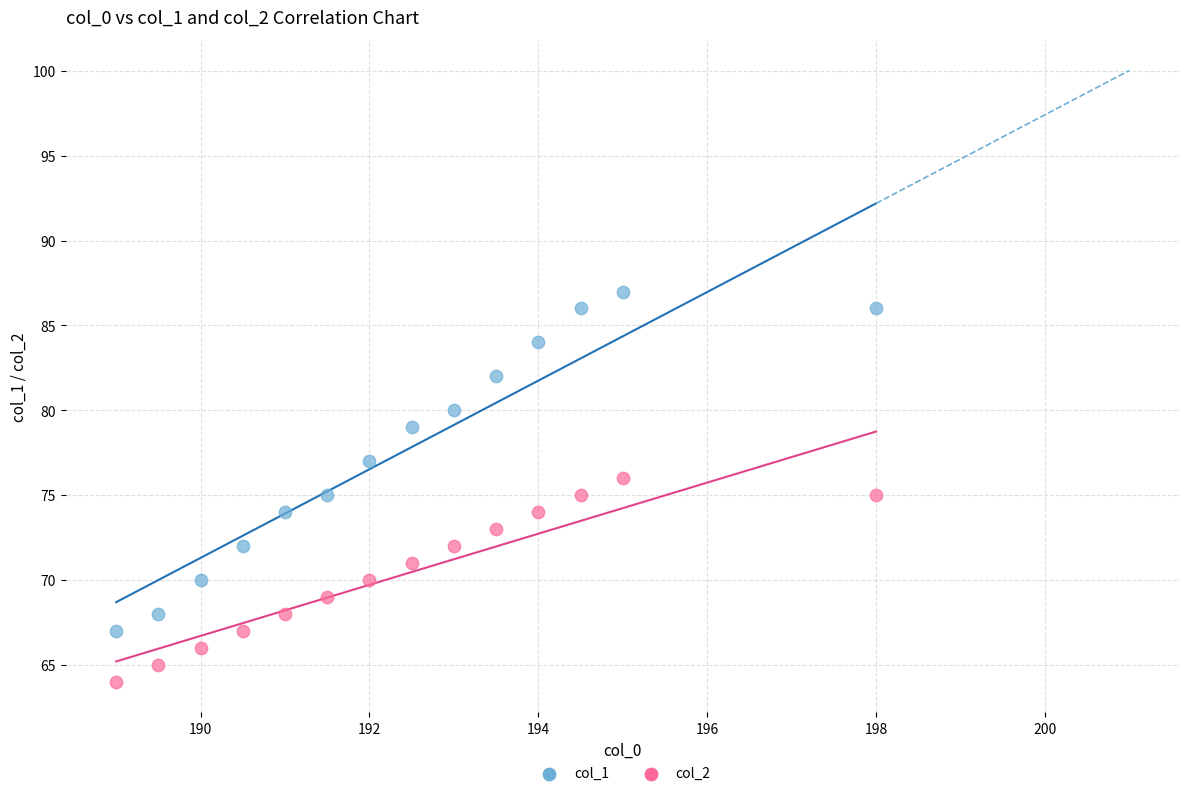

Which series contains the lowest Y value?

col_2